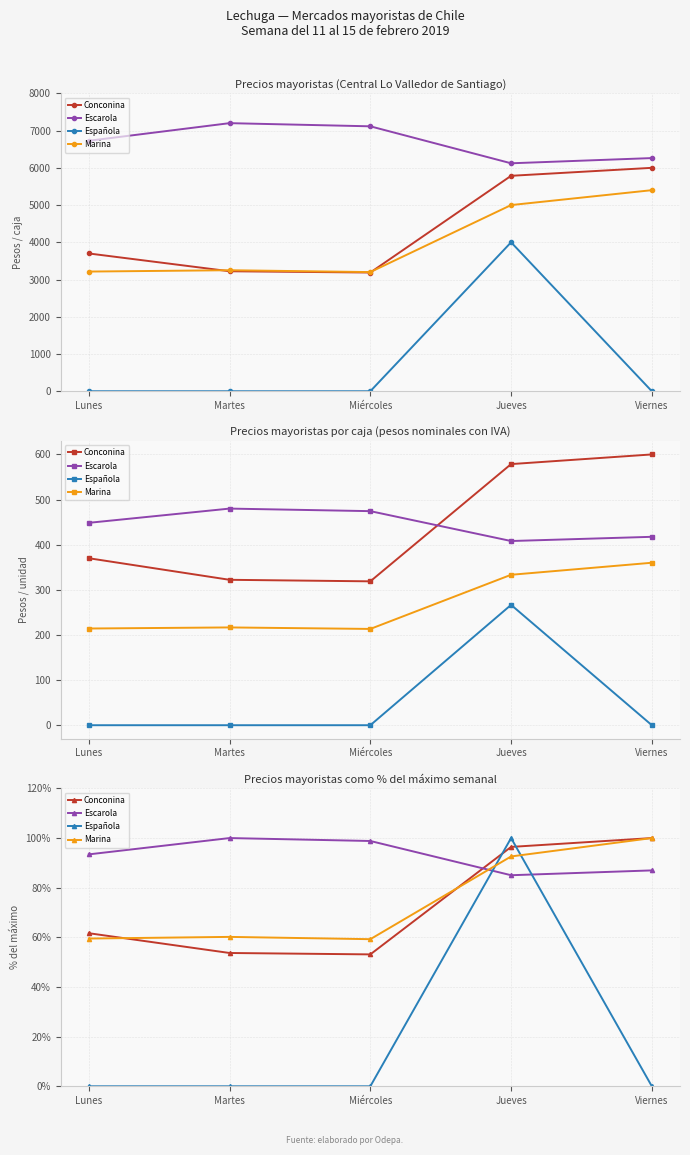

What is the value of the Conconina point at the 3rd from the left?

53.1